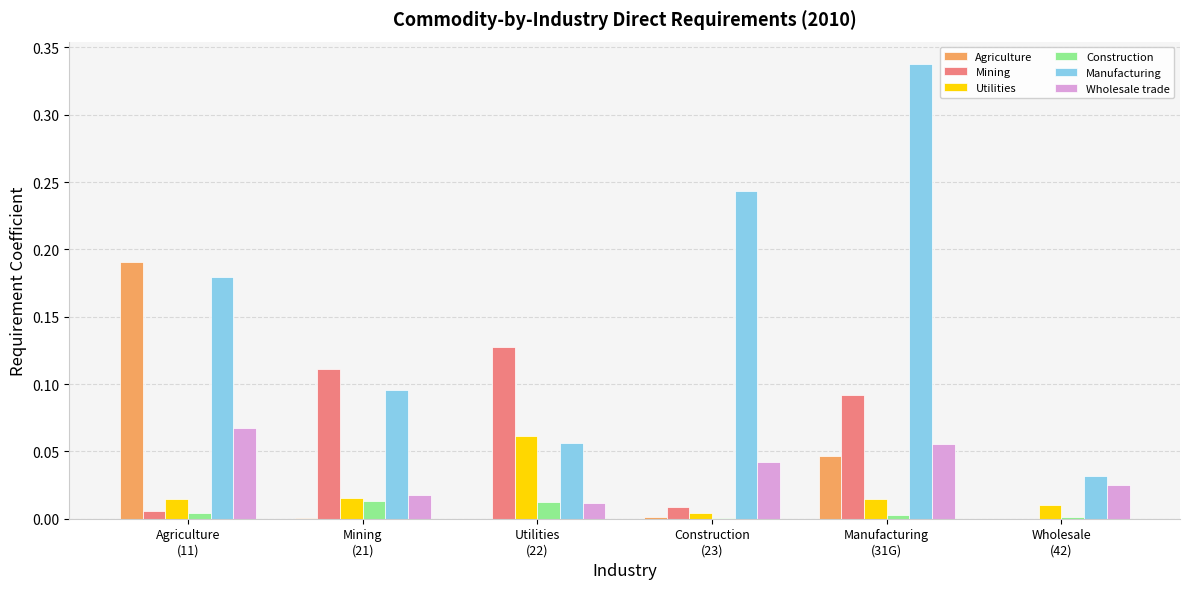

What is the sum of all Manufacturing values?

0.9